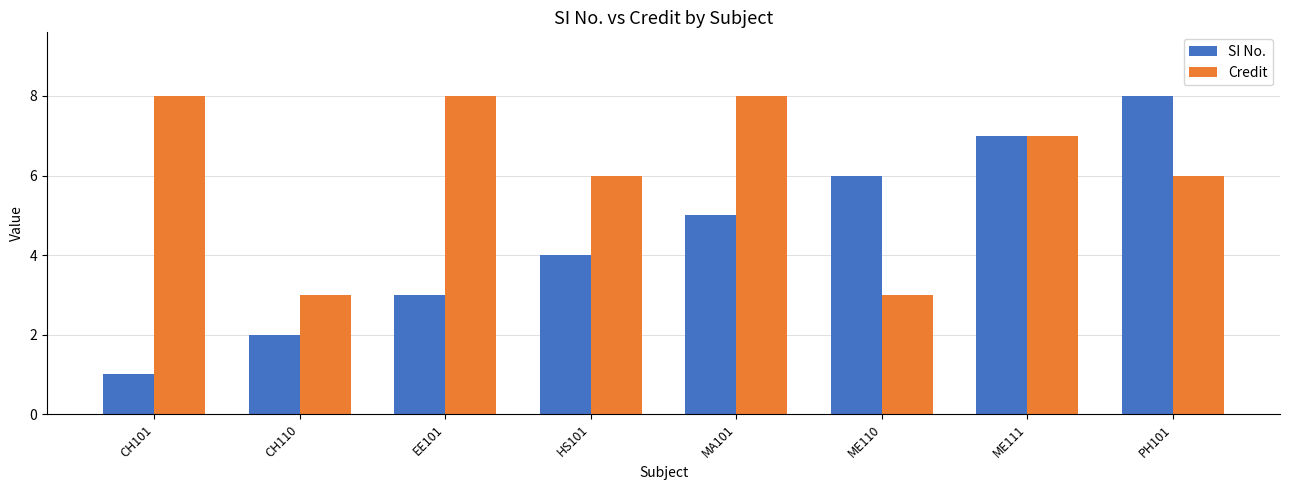

What position from the left is ME110?

6